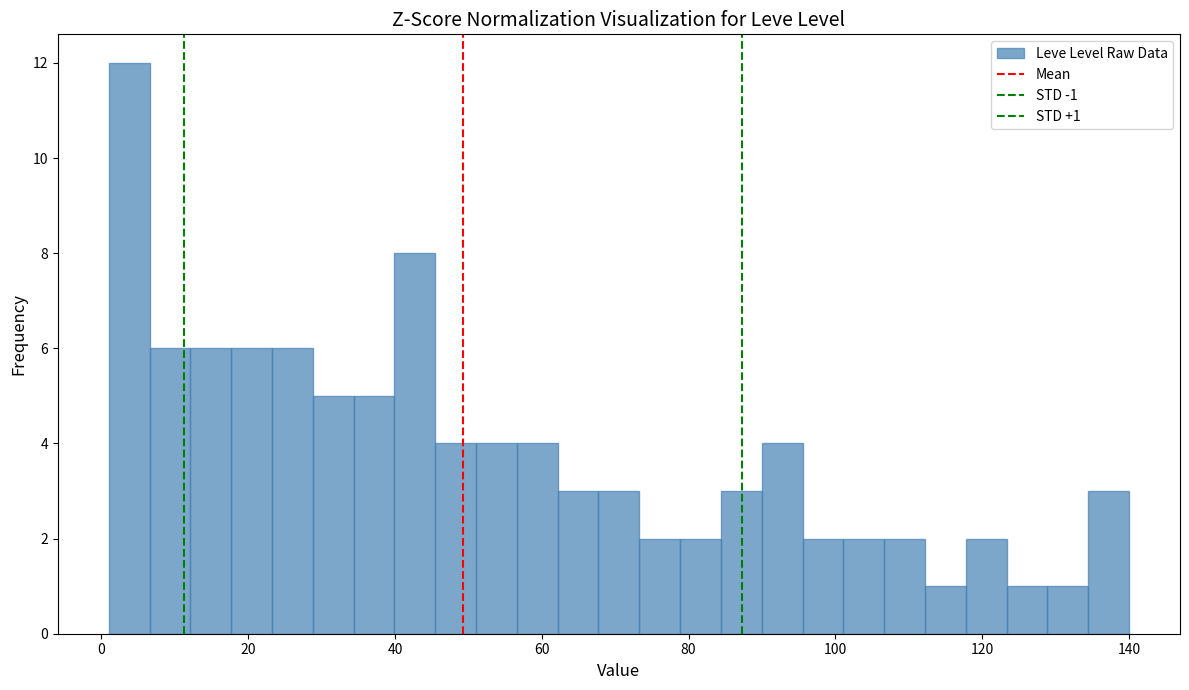

Read against the x-axis, roughly where is the centre of the tallest bar?

4